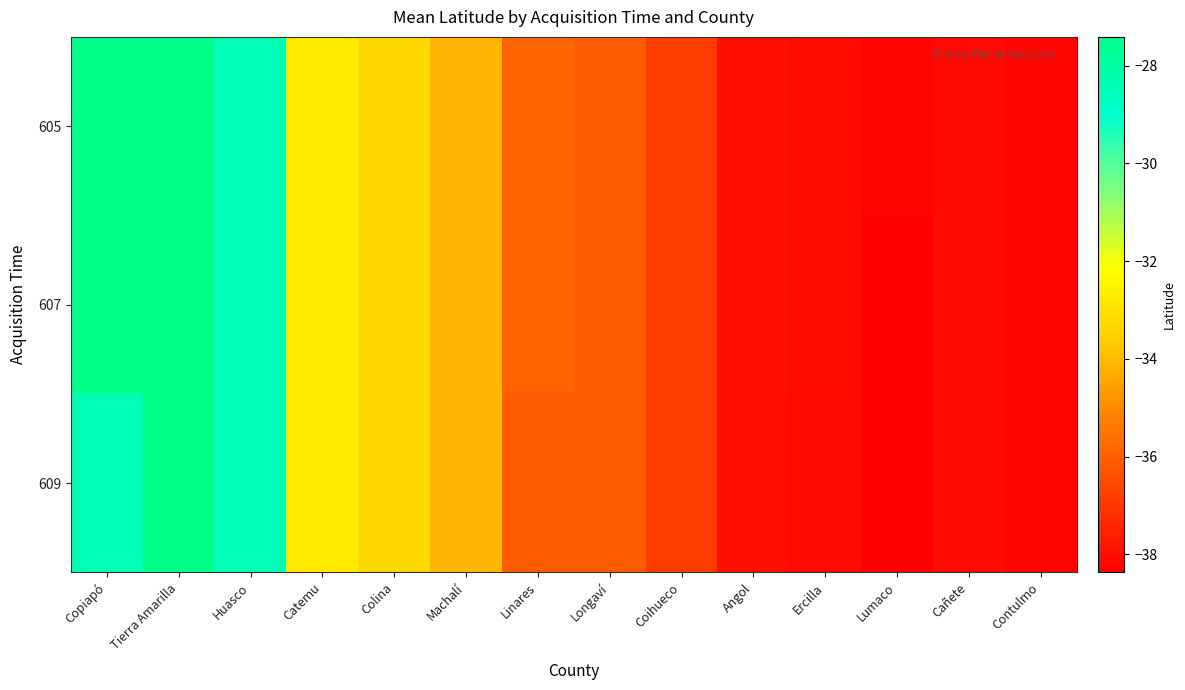

What is the greatest value displayed?

-27.4